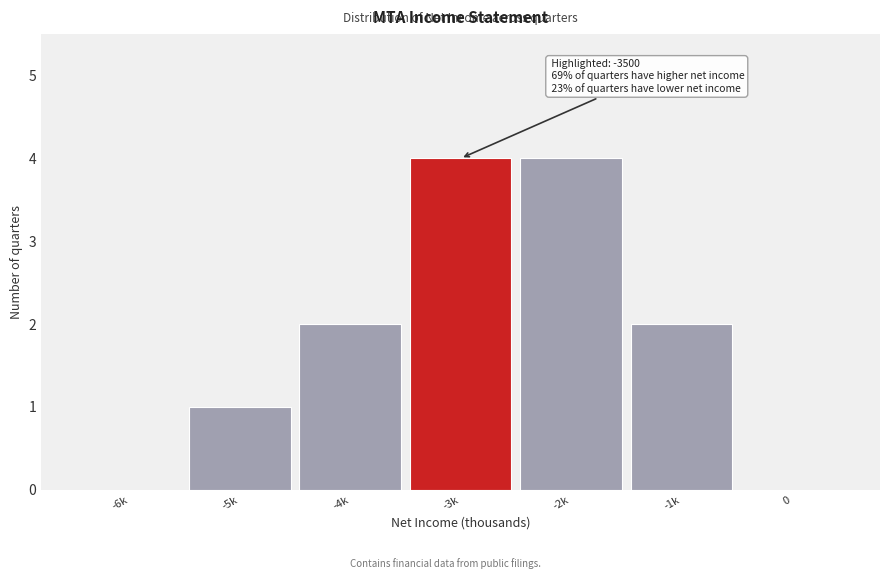

Reading left to right, what are all the values shown in this chart?

-6k=0	-5k=1	-4k=2	-3k=4	-2k=4	-1k=2	0=0